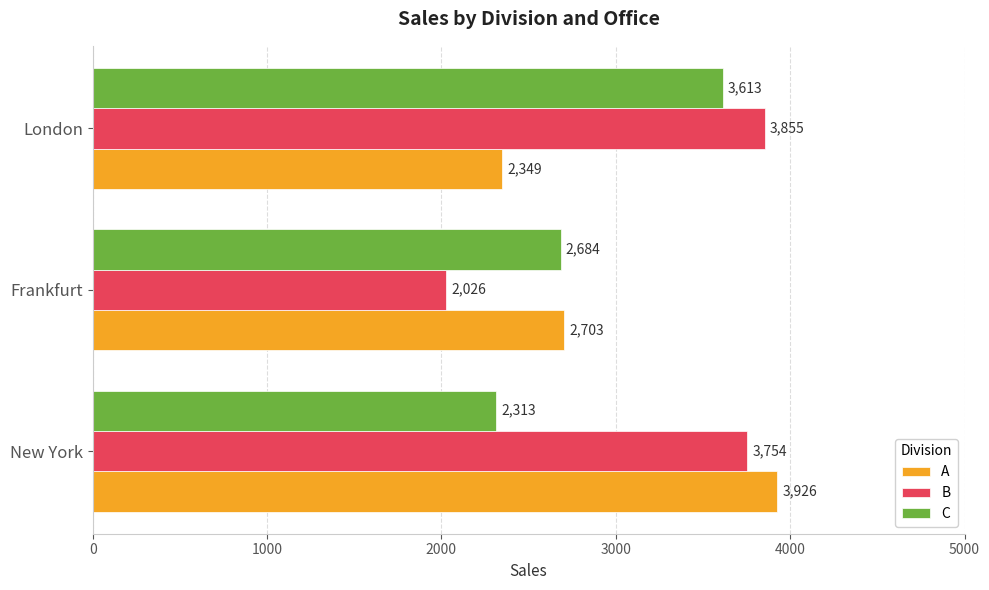

At how many categories does at least one series exceed 3568?

2